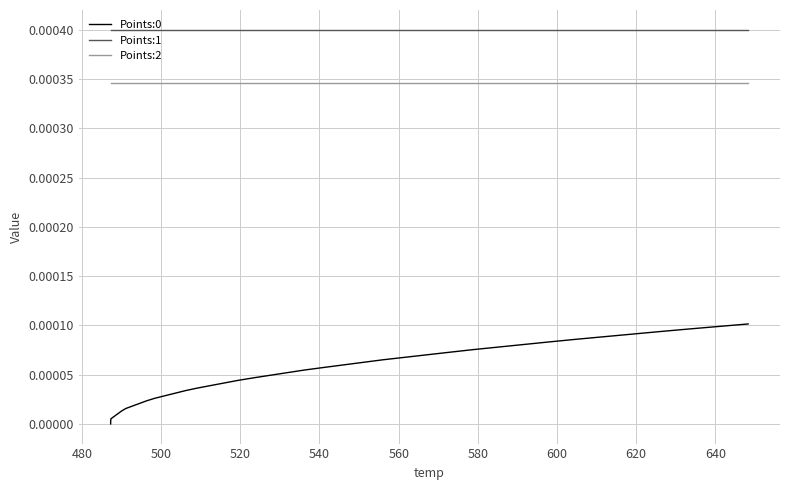

List the series in order of their peak value, lowest first.

Points:0, Points:2, Points:1